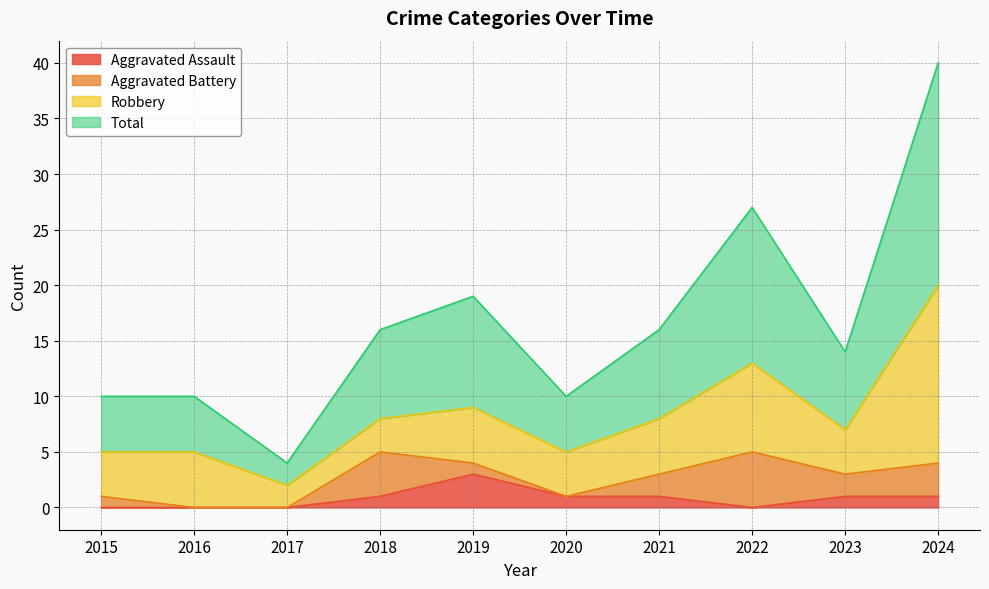

Where is Aggravated Assault nearest to the value 1?

2018